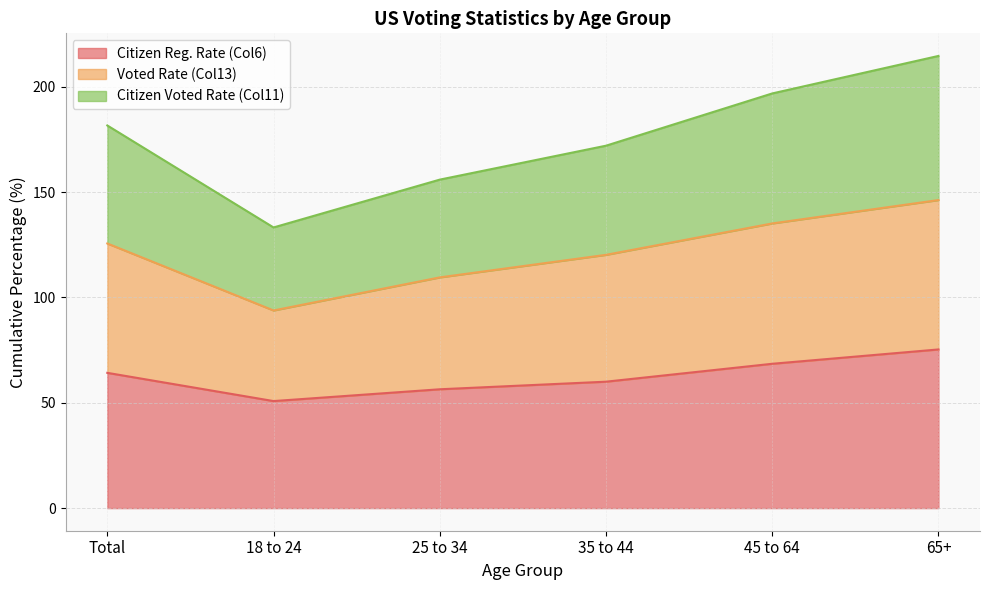

True or false: Column6 and Column11 intersect in this chart.

False